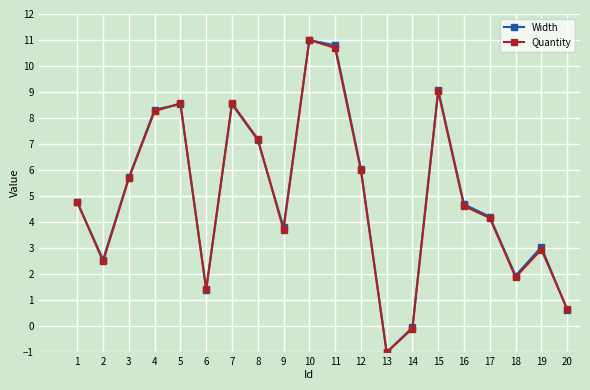

Which series changed the most between 1 and 20?

Width